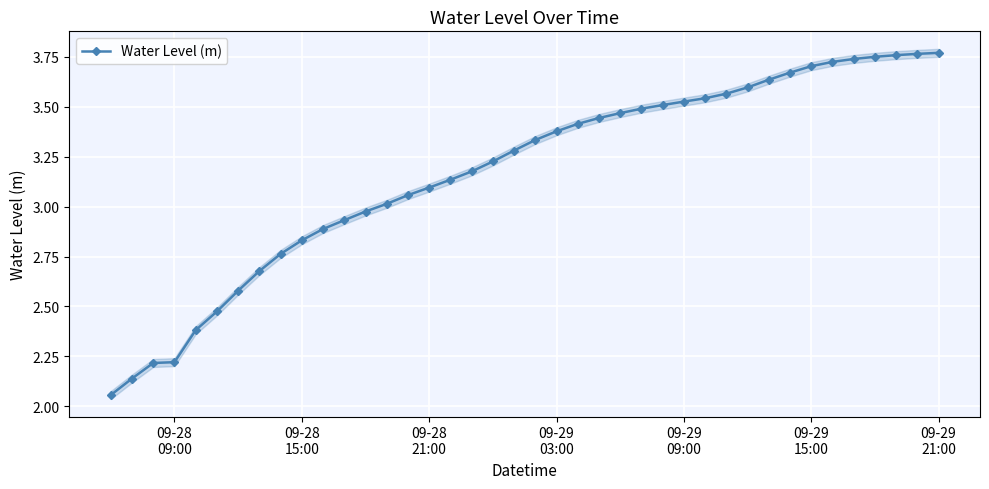

What is the smallest value displayed?

2.1